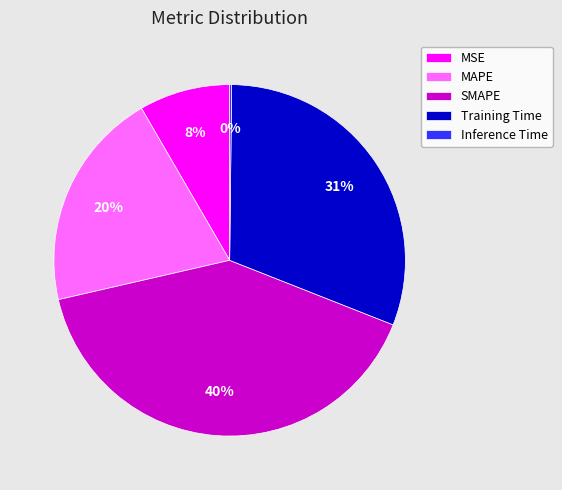

To the nearest percent, what is the difference between the MSE and MAPE slice percentages?

12%